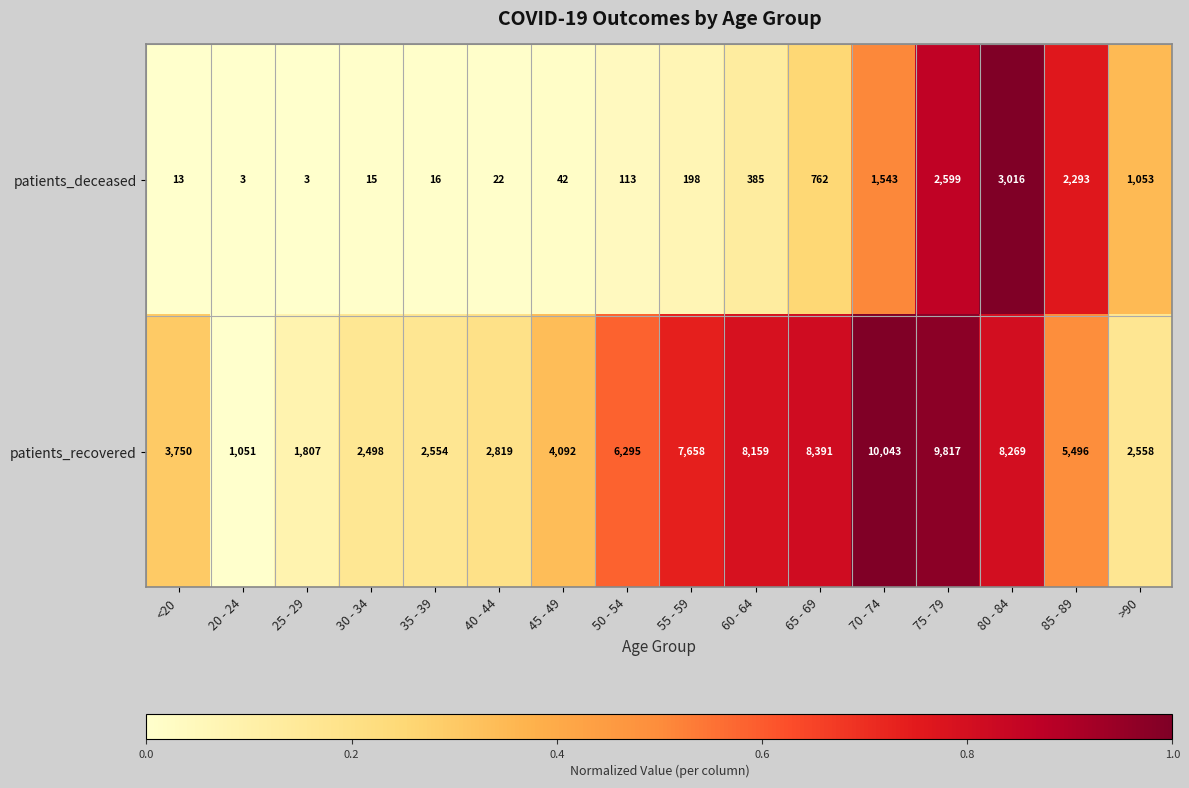

What is the total value across all series at 35 - 39?

2570